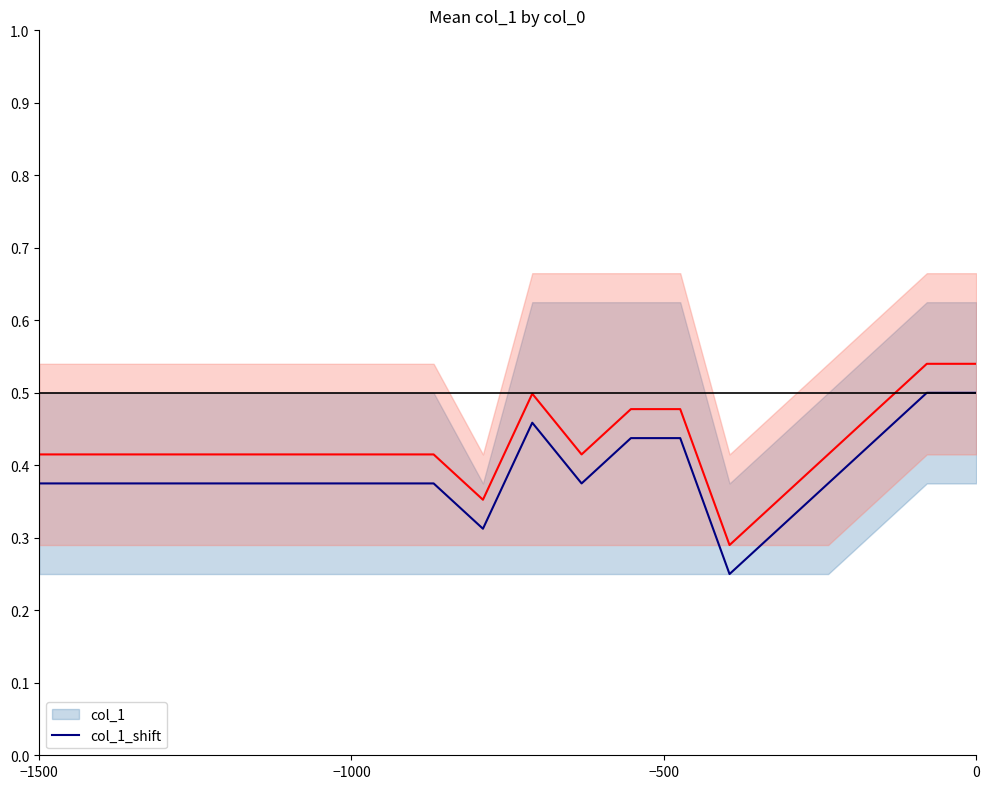

What is the highest value of the col_1 series?

0.5